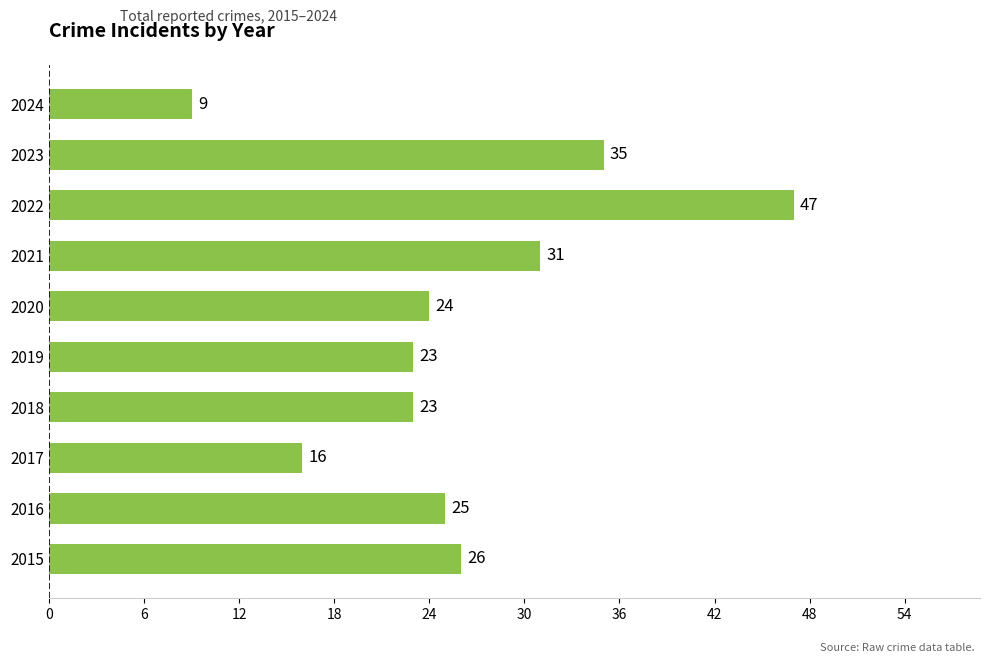

Are the bars grouped side by side (vs. stacked)?

No